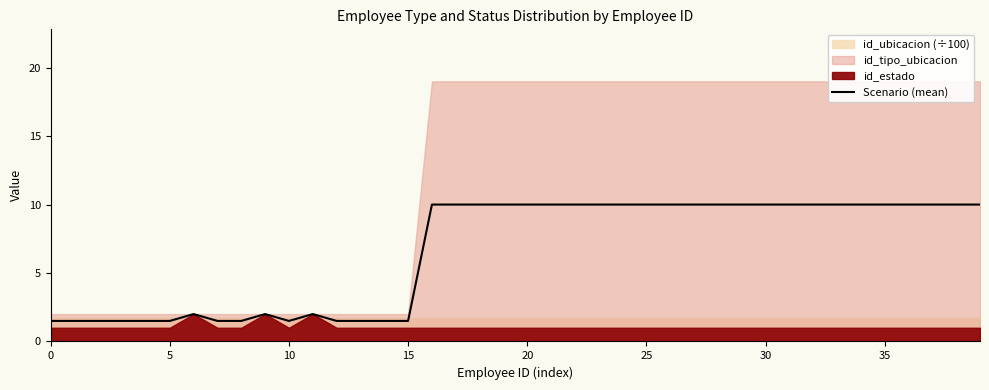

Is it true that Scenario (mean) equals 1.5 at 5?

True